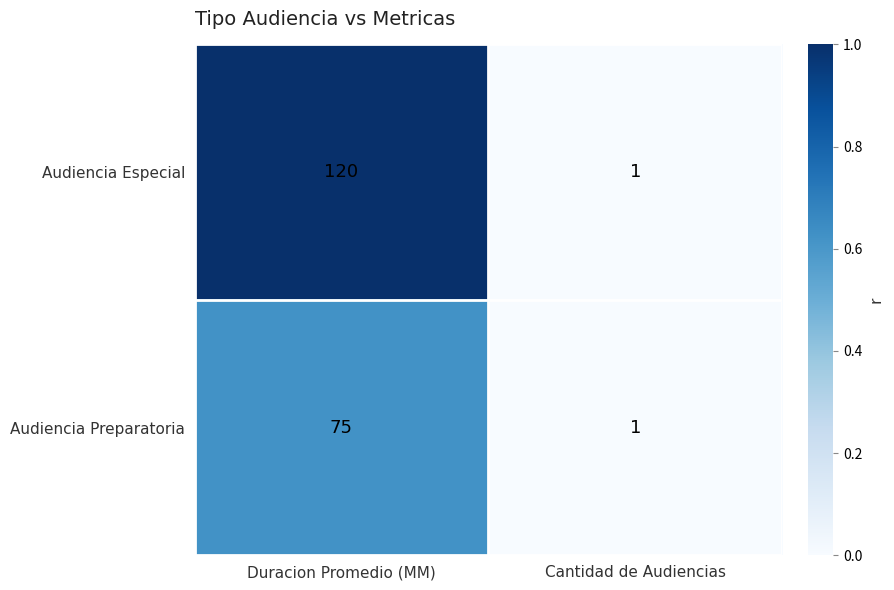

The value of Audiencia Especial at Cantidad de Audiencias is 1. True or false?

True